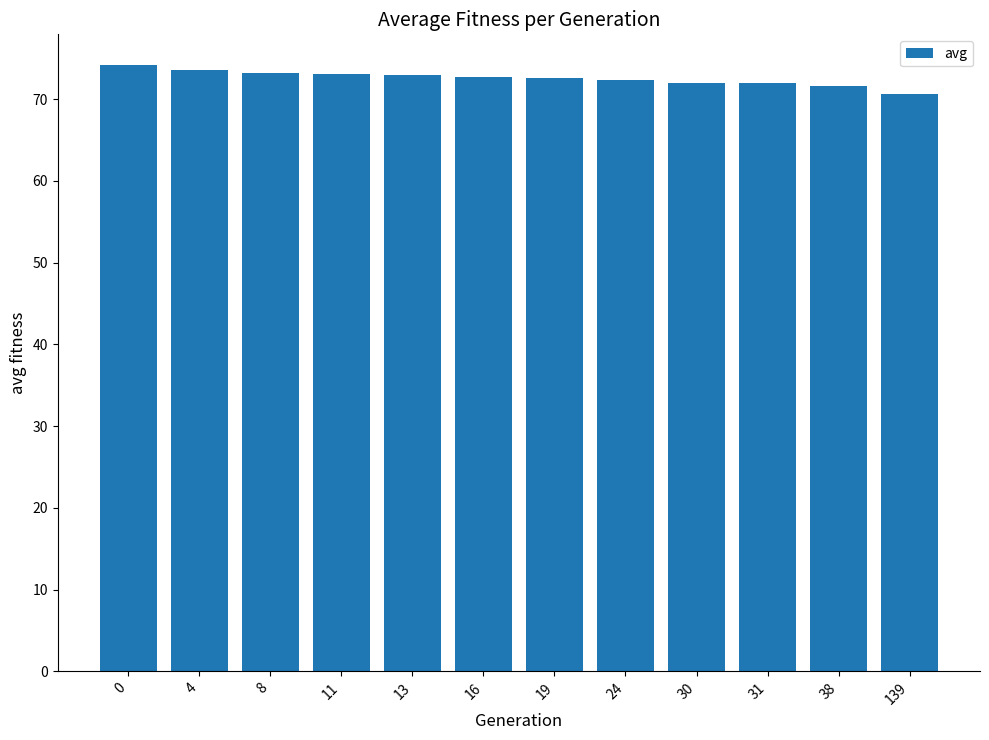

Are the bars grouped side by side (vs. stacked)?

No